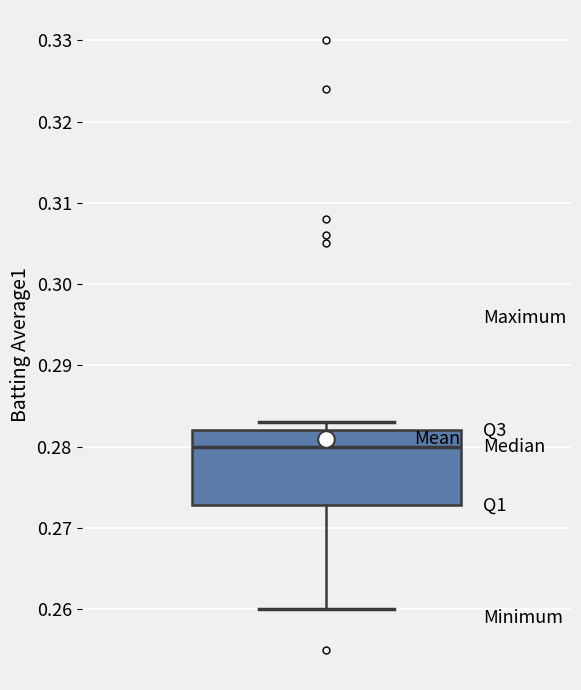

Read this box plot against the y-axis: the position of the median line, the range covered by the box, and the ends of both whiskers. The values are not printed on the chart, so give them approximately, as read against the axis.

median 0.280, box 0.273 to 0.282, whiskers 0.260 to 0.283